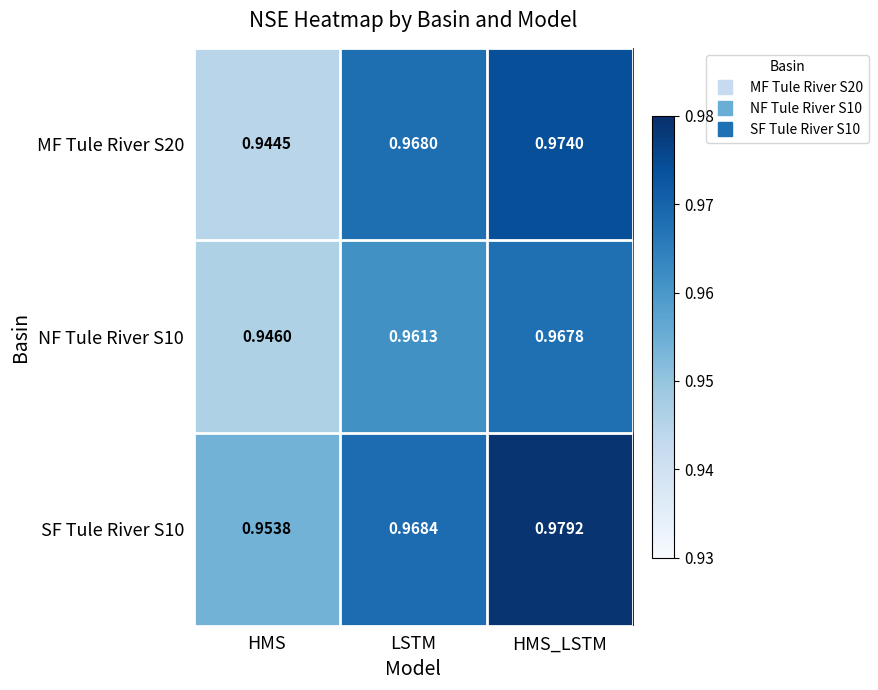

At which category is the sum across all series the highest?

HMS_LSTM